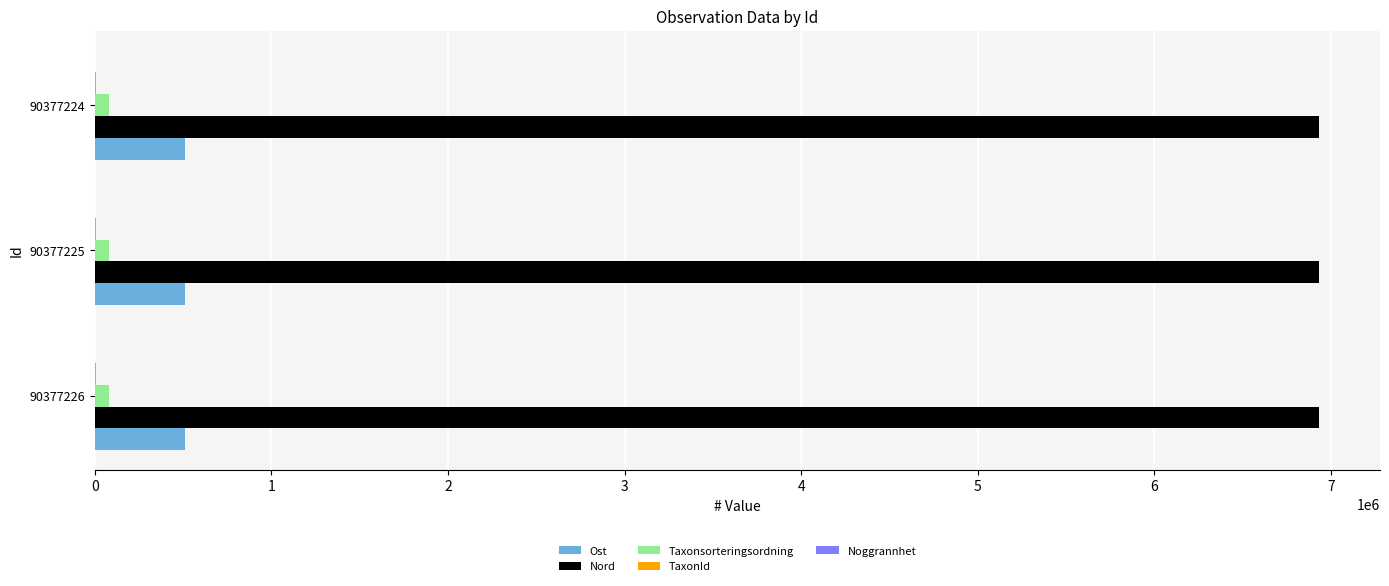

Which series has the largest total across all categories?

Nord